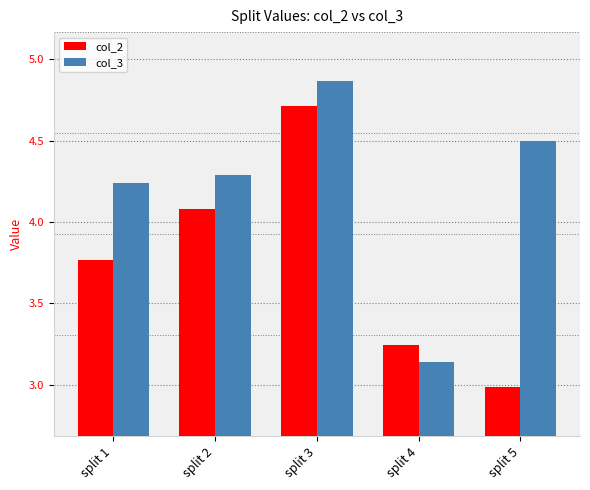

Which category has the lowest value in the col_3 series?

split 4